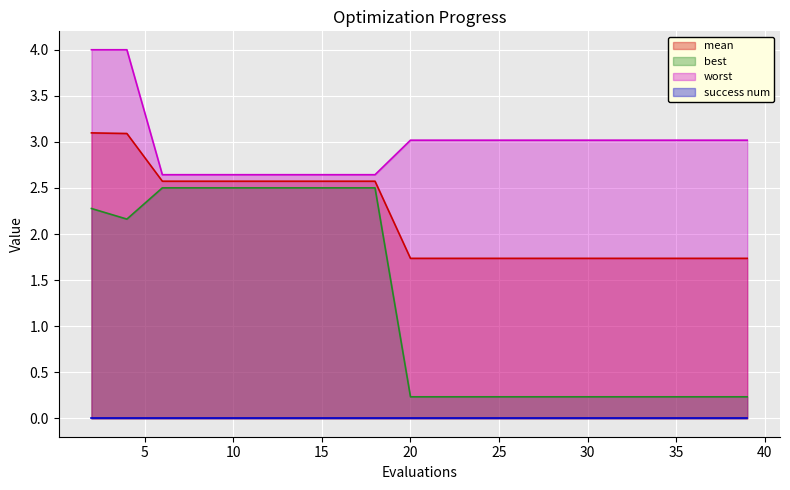

Count the number of data series in this chart.

4